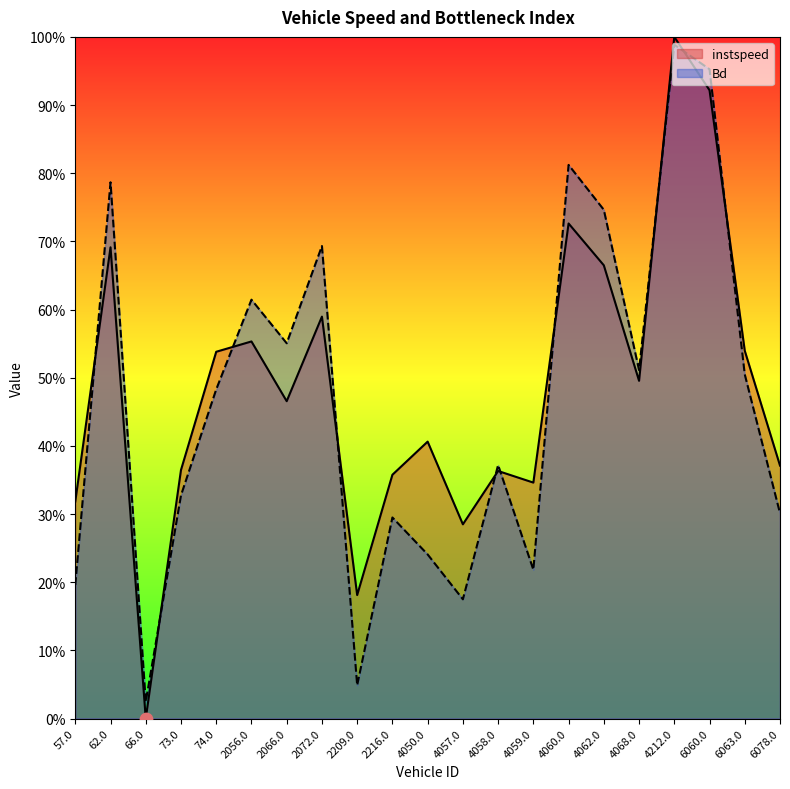

Which series contains the lowest Y value?

instspeed